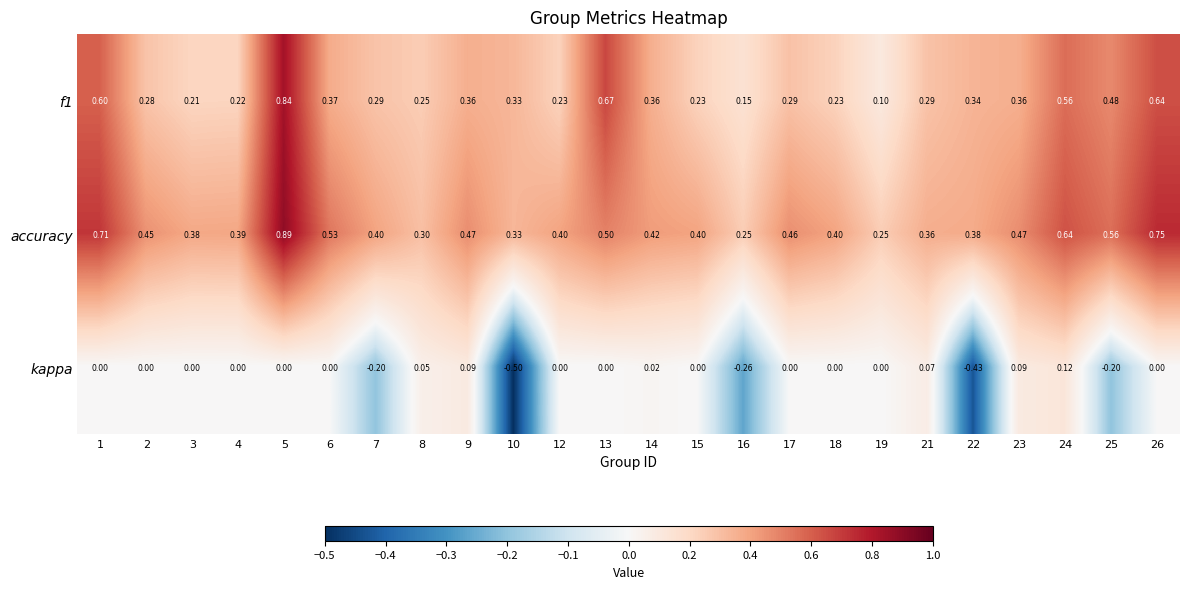

Which series has the largest total across all categories?

accuracy